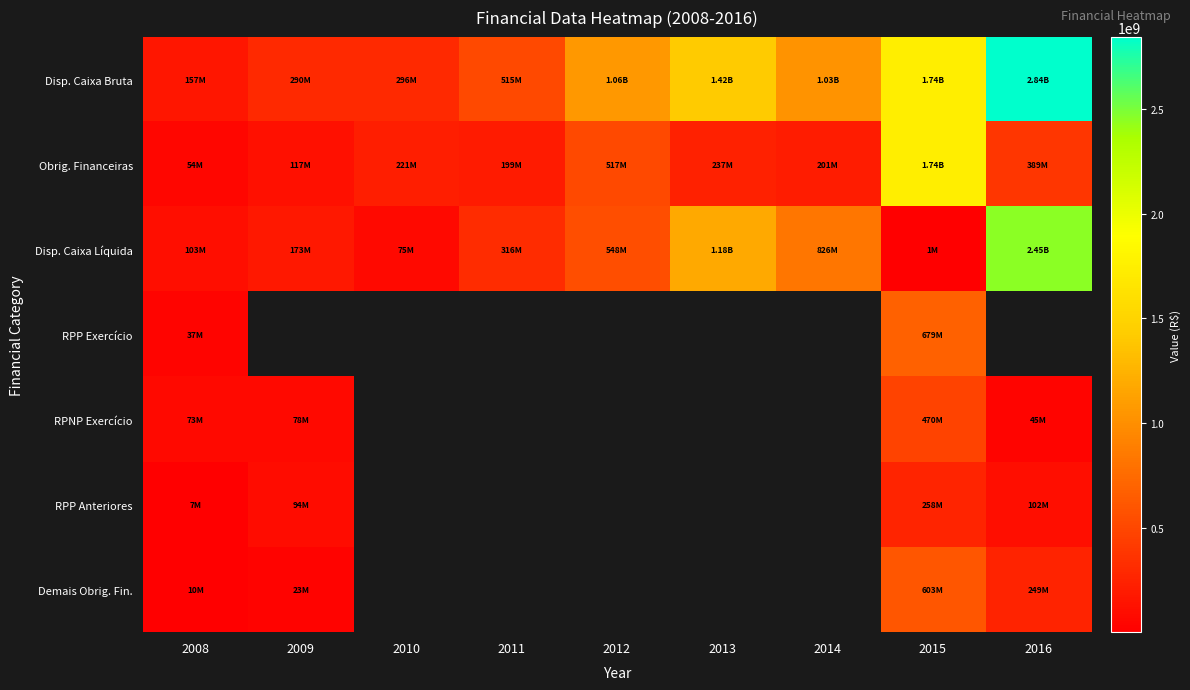

How many distinct data groups are displayed?

7